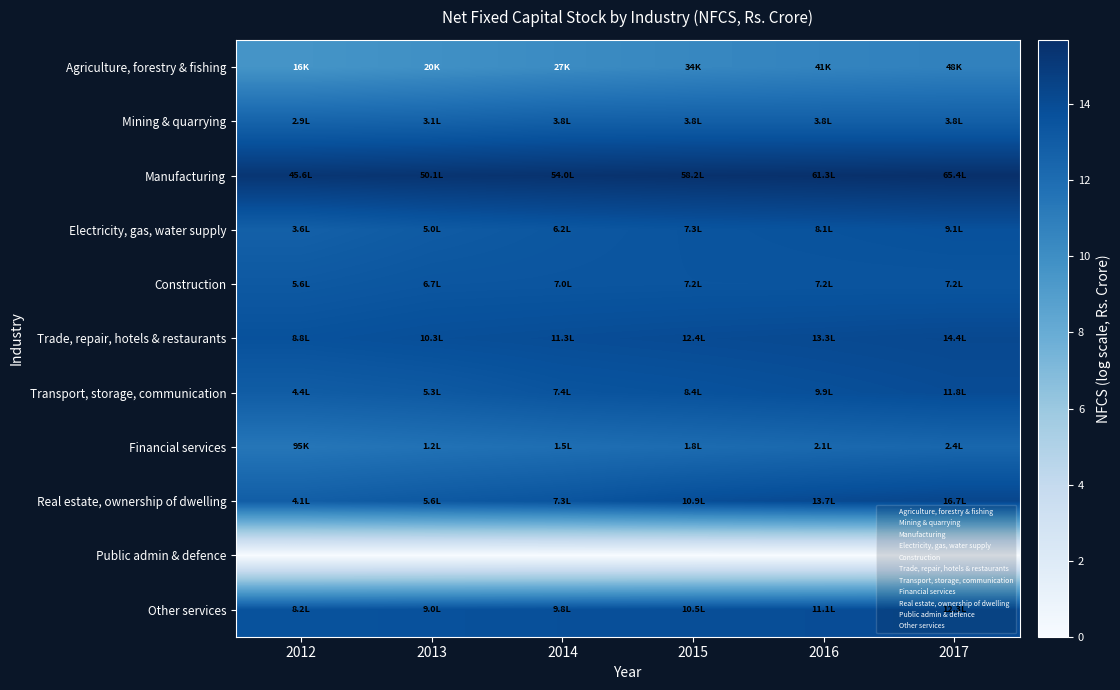

At how many categories does at least one series exceed 12?

6